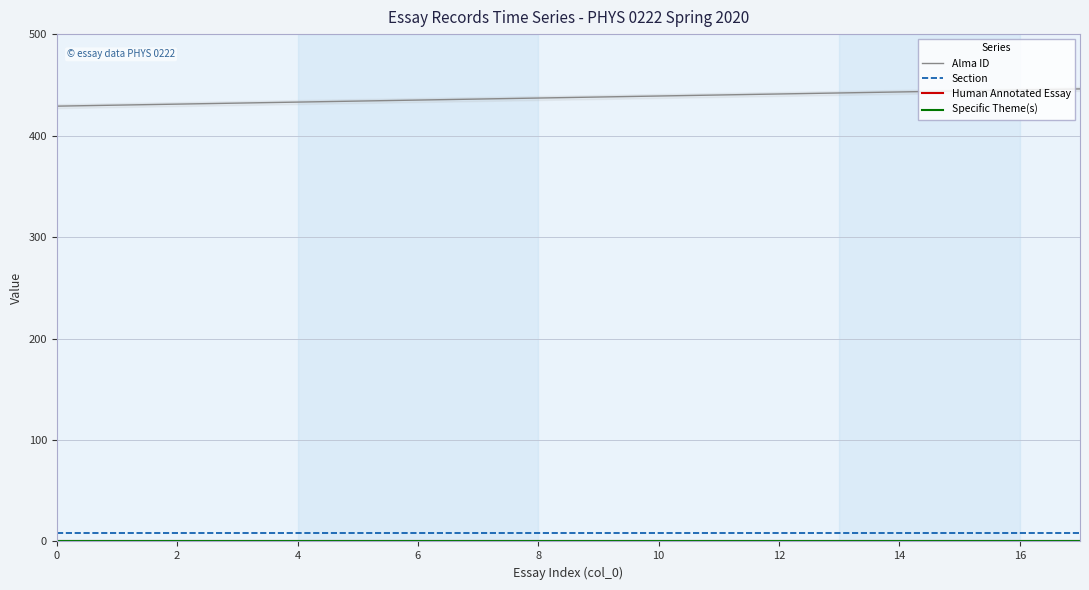

Which series has the largest total across all categories?

Alma ID